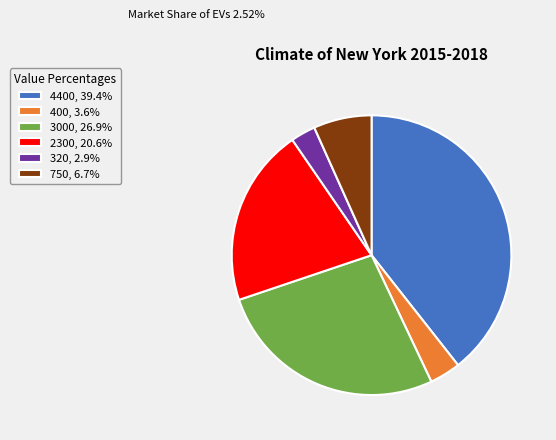

Which slice is the largest?

4400